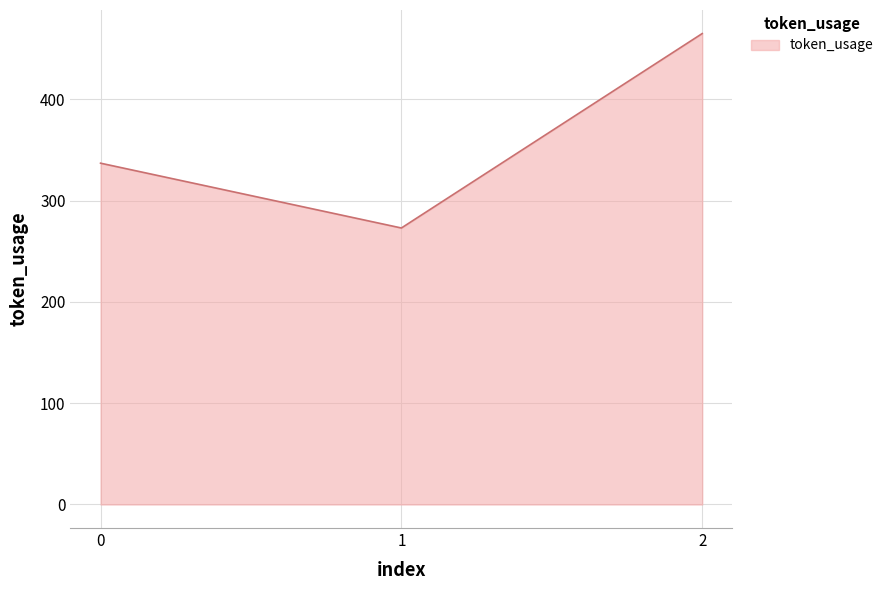

Reading left to right, what are all the values shown in this chart?

0=337	1=273	2=465